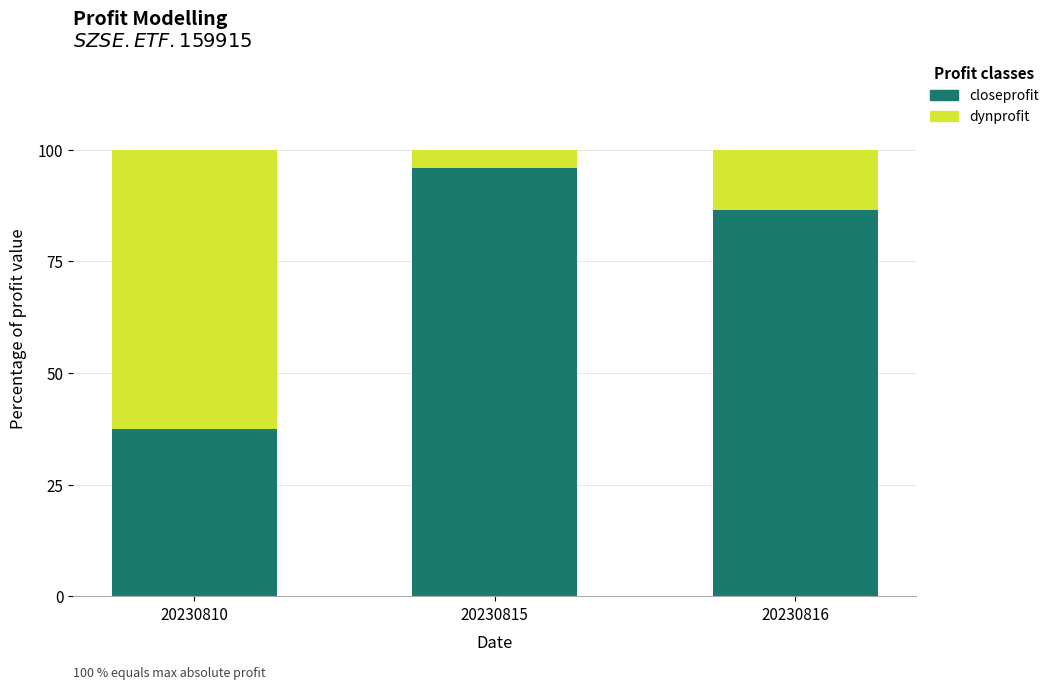

The closeprofit series shows 37.5 at 20230810. True or false?

True